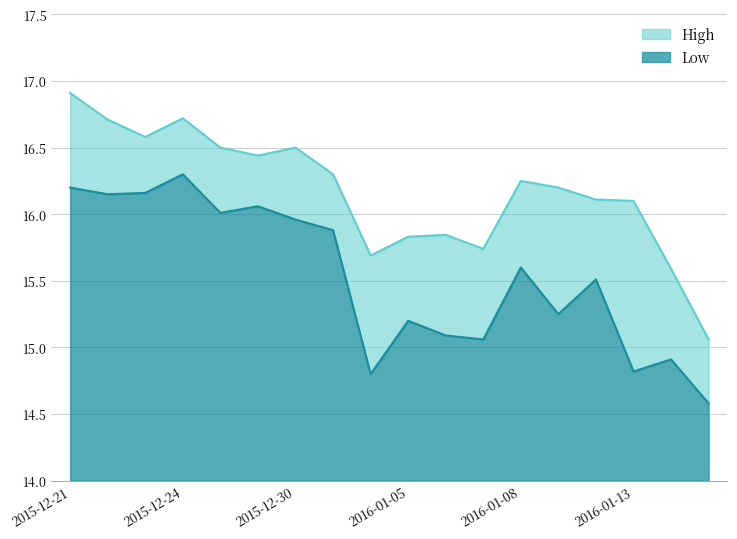

At which label does High reach its minimum?

2016-01-15